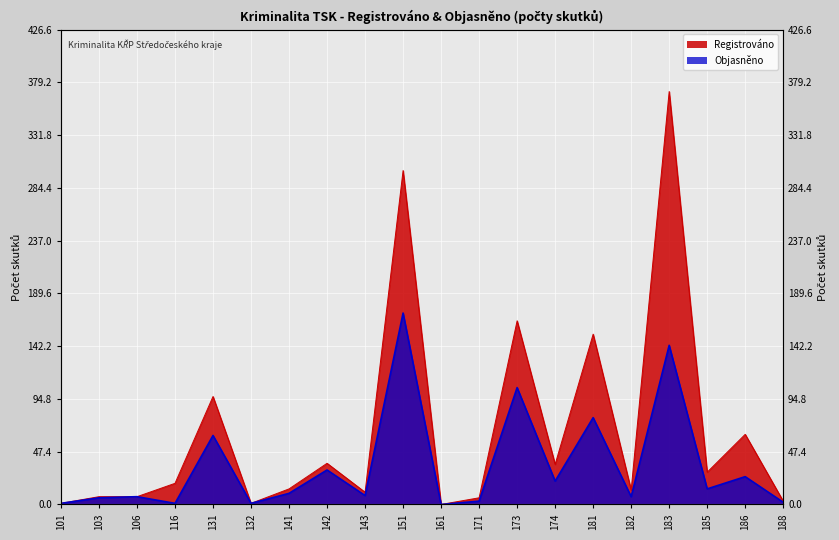

Reading left to right, transcribe all the data shown in this chart.

Registrováno: 101=1	103=7	106=7	116=19	131=97	132=1	141=14	142=37	143=11	151=300	161=0	171=6	173=165	174=36	181=153	182=13	183=371	185=29	186=63	188=3
Objasněno: 101=1	103=6	106=7	116=1	131=62	132=1	141=10	142=31	143=8	151=172	161=0	171=3	173=105	174=21	181=78	182=7	183=143	185=14	186=25	188=2